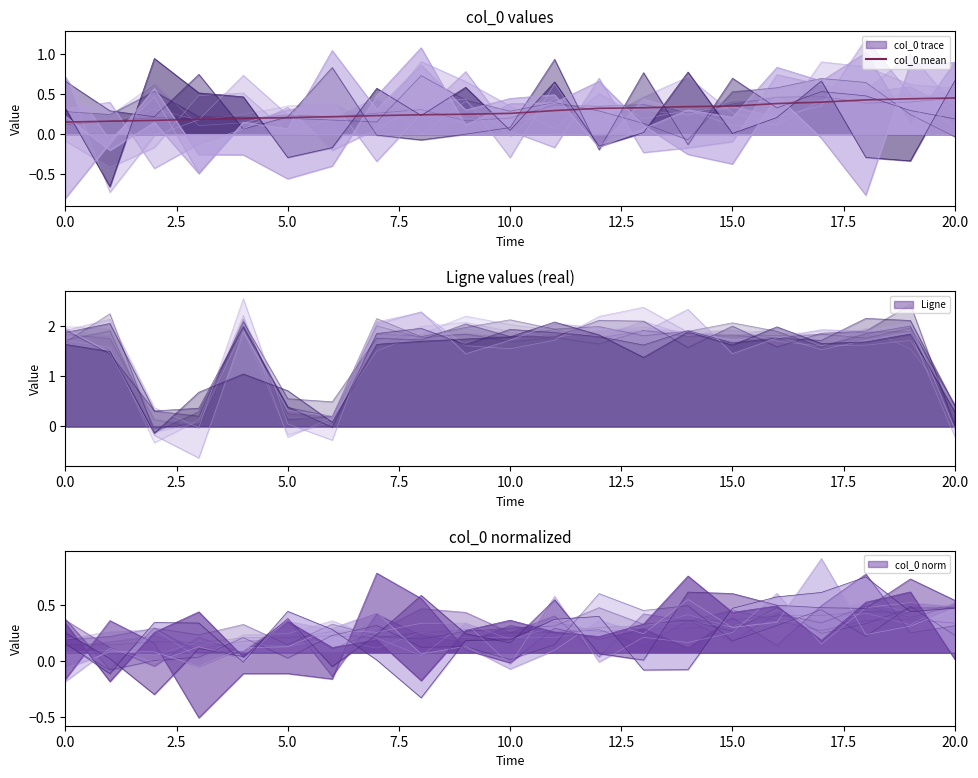

What is the difference between the highest and lowest values at 2.5?

1.6